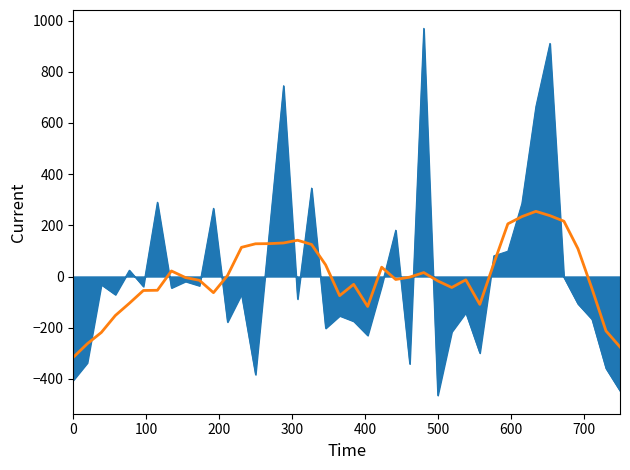

What is the minimum value shown in the chart?

-464.4